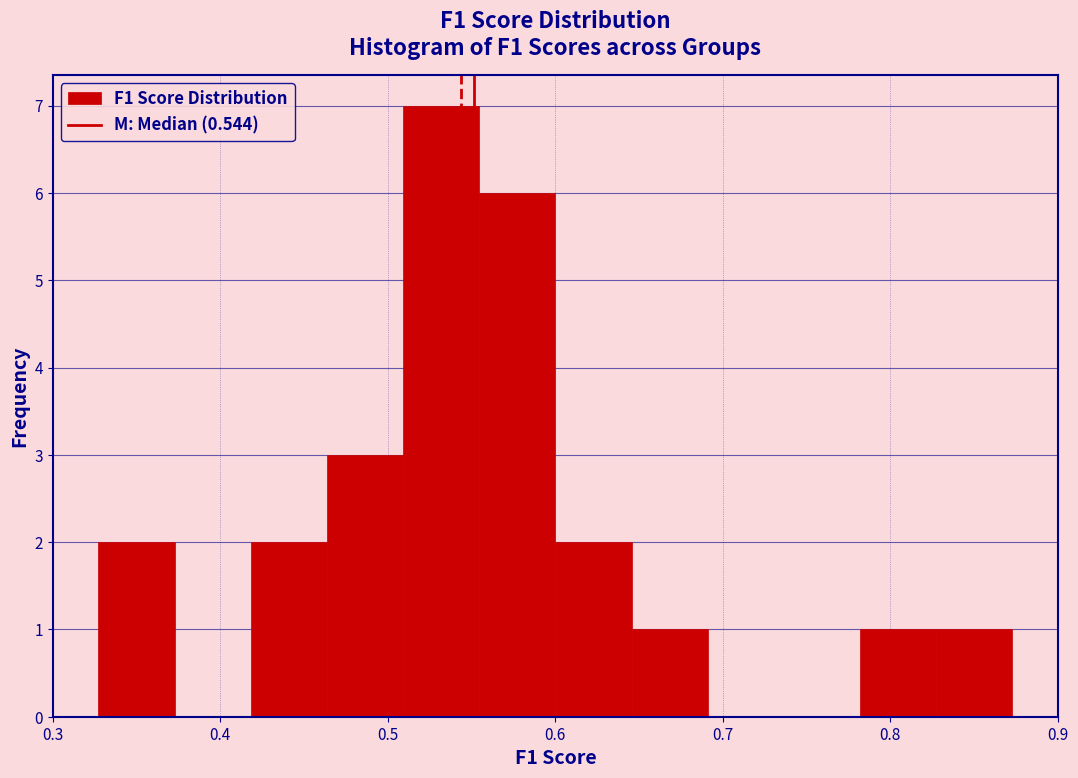

Reading left to right, list every bar in this chart as the range it spans on the x-axis followed by its height. Neither the bar edges nor the heights are printed on the chart, so give them approximately, as read against the axes.

0.33 to 0.37: 2
0.37 to 0.42: 0
0.42 to 0.46: 2
0.46 to 0.51: 3
0.51 to 0.55: 7
0.55 to 0.60: 6
0.60 to 0.65: 2
0.65 to 0.69: 1
0.69 to 0.74: 0
0.74 to 0.78: 0
0.78 to 0.83: 1
0.83 to 0.87: 1